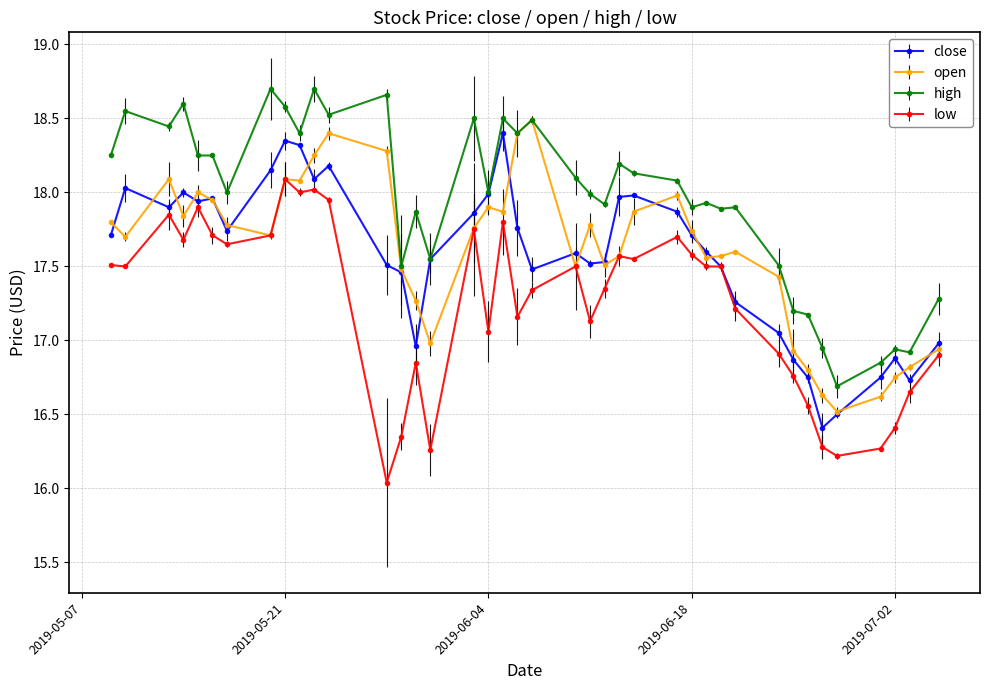

True or false: open has more than 1 interior local peaks.

True